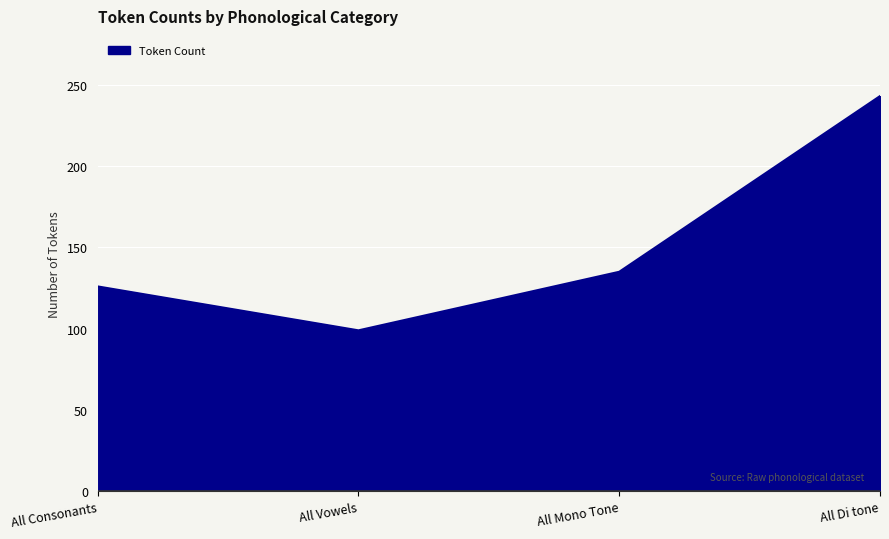

What is the change in value from All Consonants to All Di tone?

+117